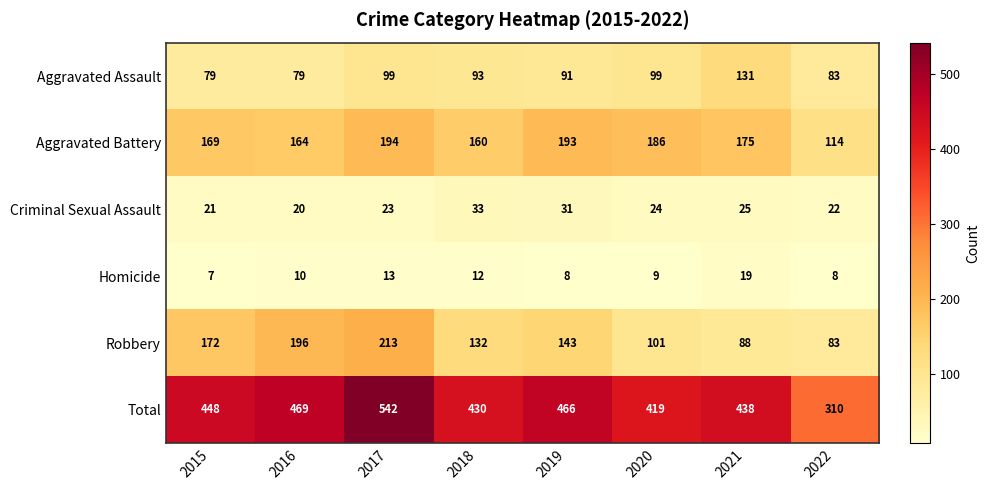

What is the spread (max minus min) of values at 2015?

441